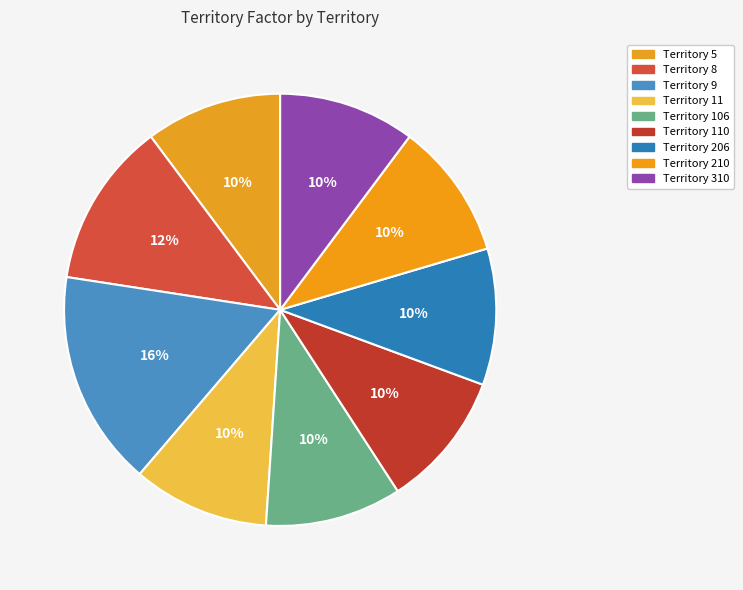

Is there a majority slice in this chart?

No